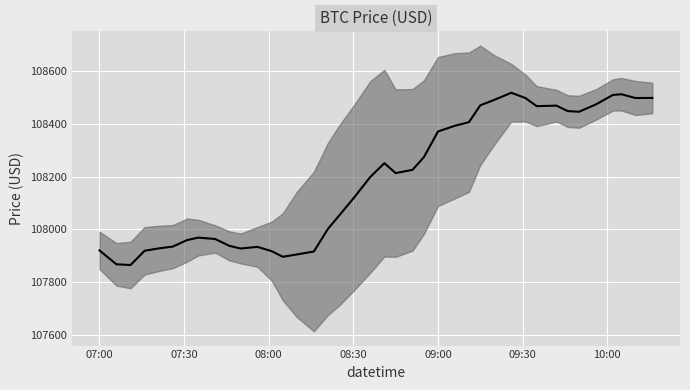

What is the difference between the maximum and minimum values?

654.1